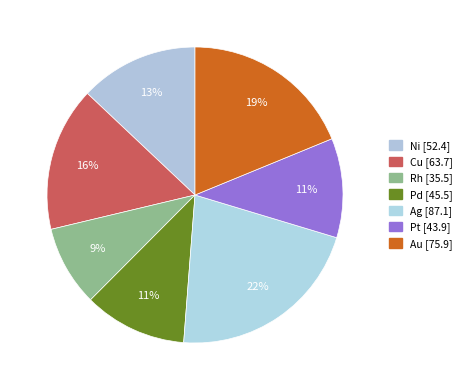

What is the smallest slice in the pie chart?

Rh